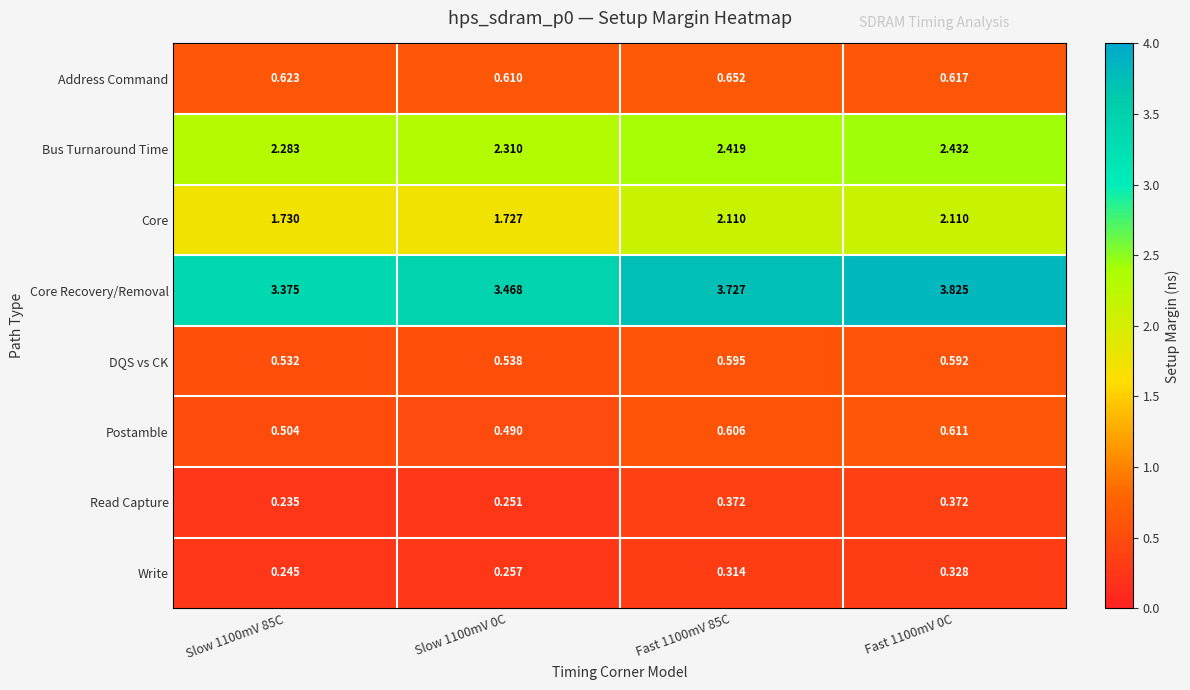

Which series has the largest total across all categories?

Core Recovery/Removal